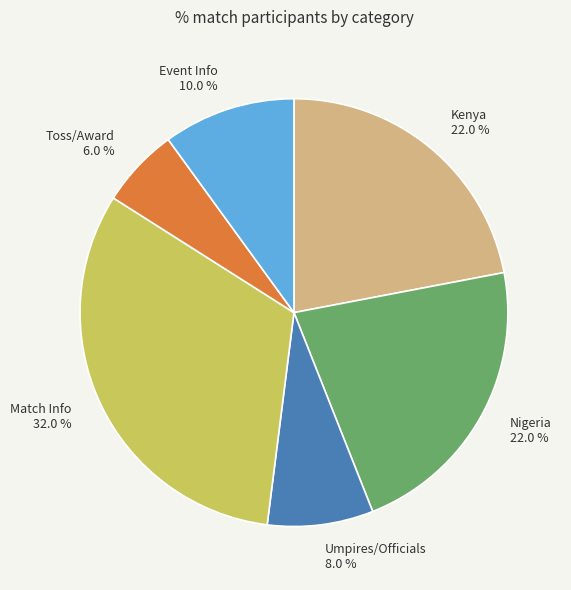

Which category has the smallest portion of the pie?

Toss/Award 6.0 %